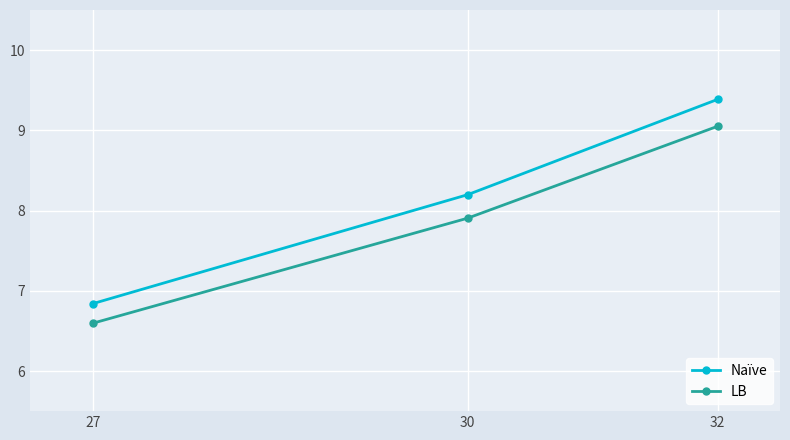

At how many categories does at least one series exceed 7?

2